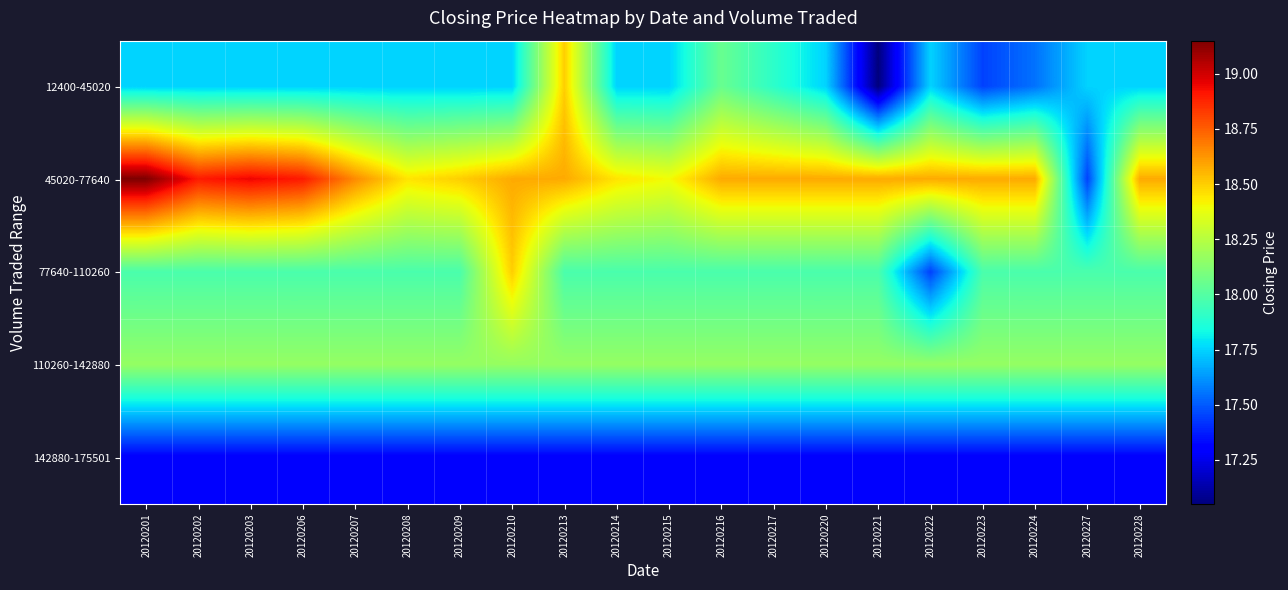

At 20120202, list the series in order from largest to smallest.

45020-77640, 110260-142880, 77640-110260, 12400-45020, 142880-175501